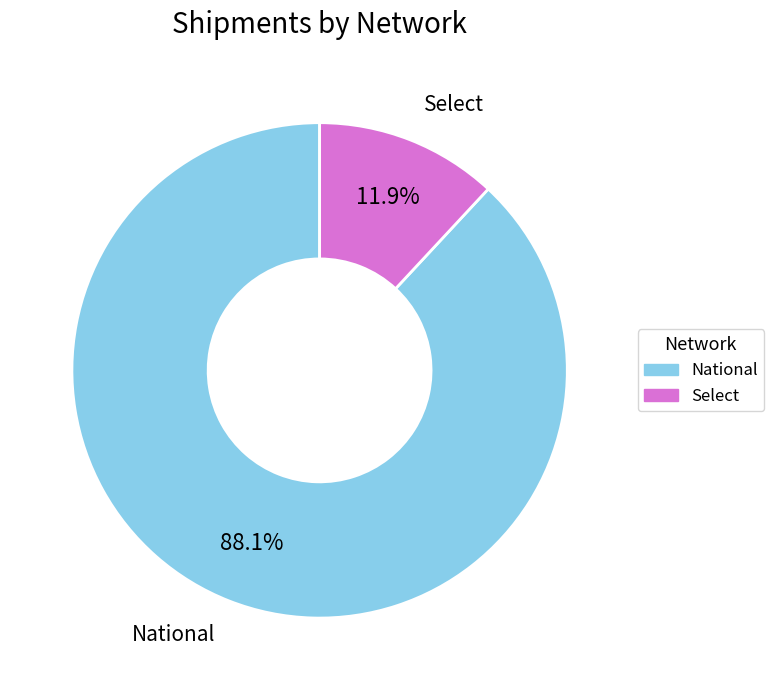

True or false: Select accounts for 25% of the total.

False